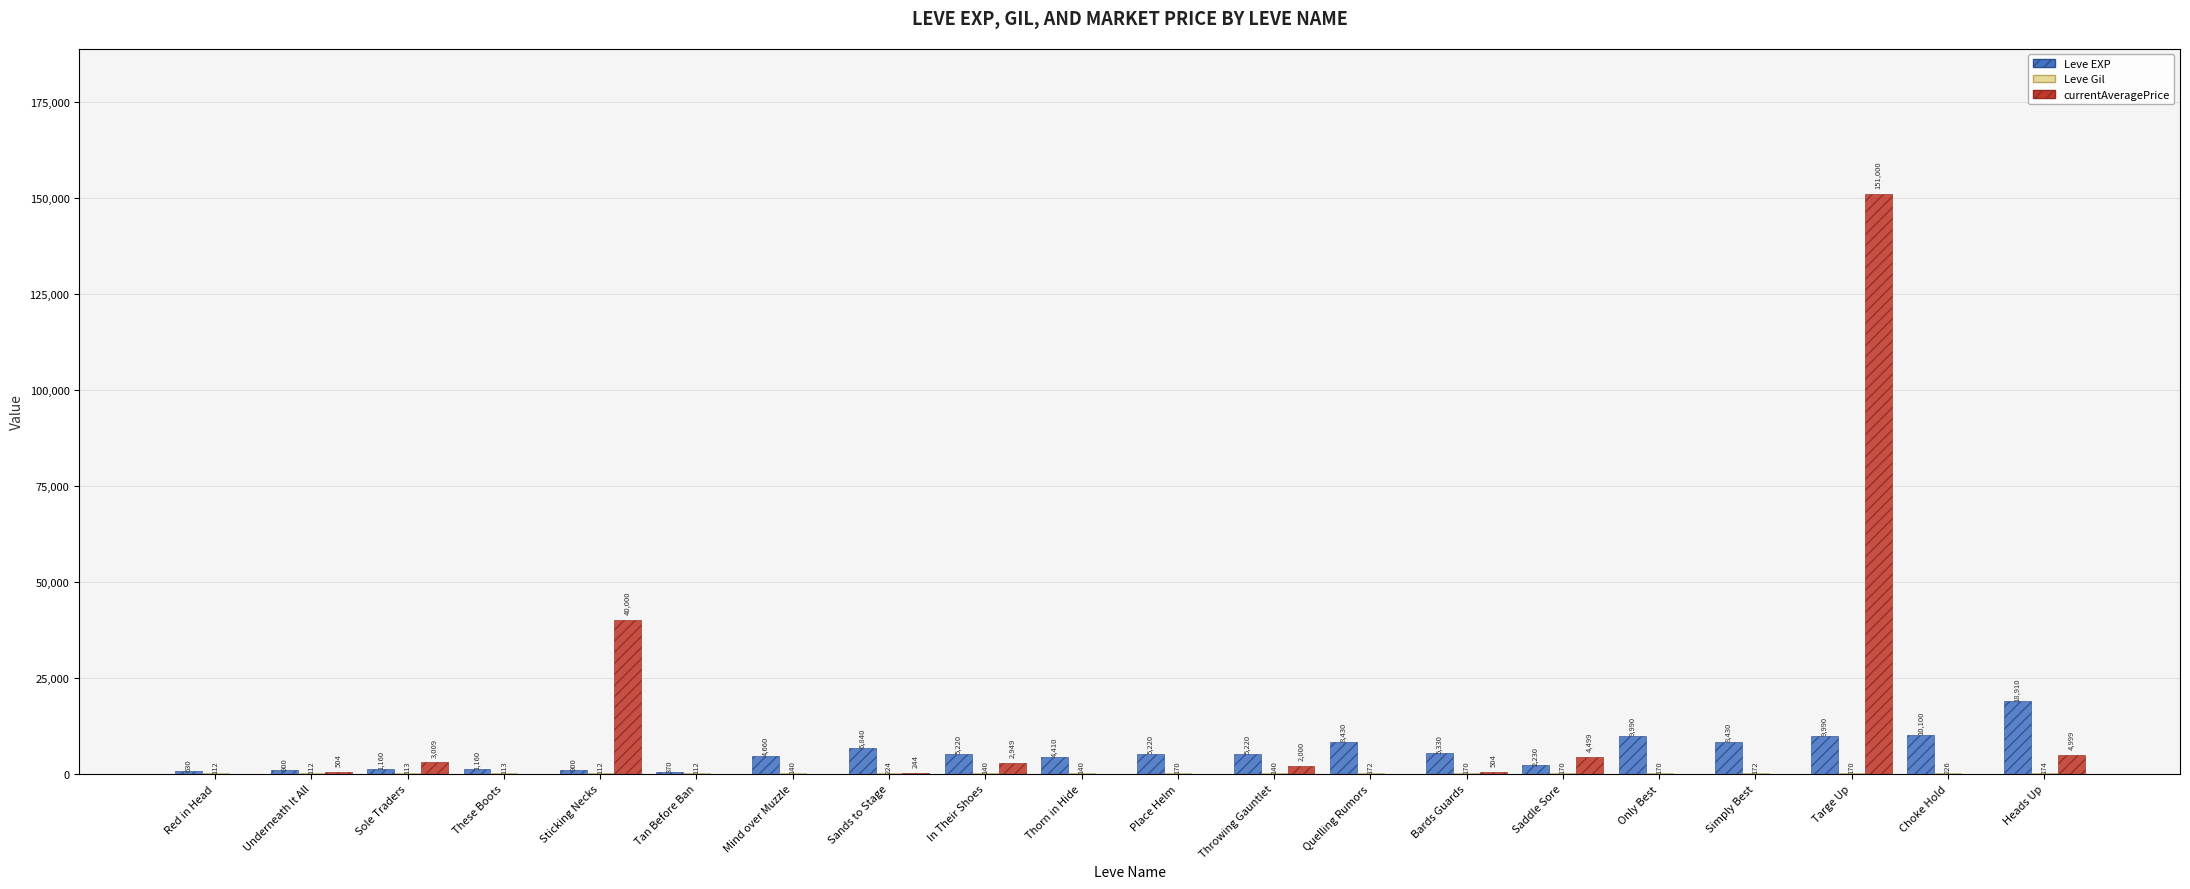

Which series has the largest range (max minus min)?

currentAveragePrice